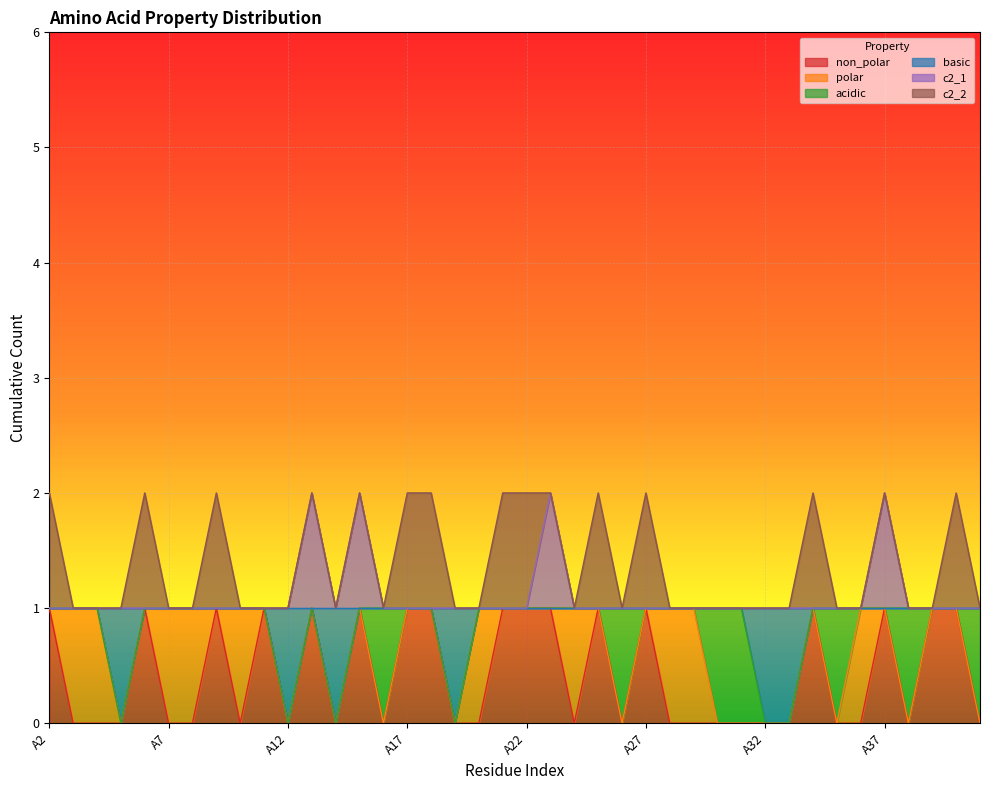

The value of c2_1 at A34 is 1. True or false?

True